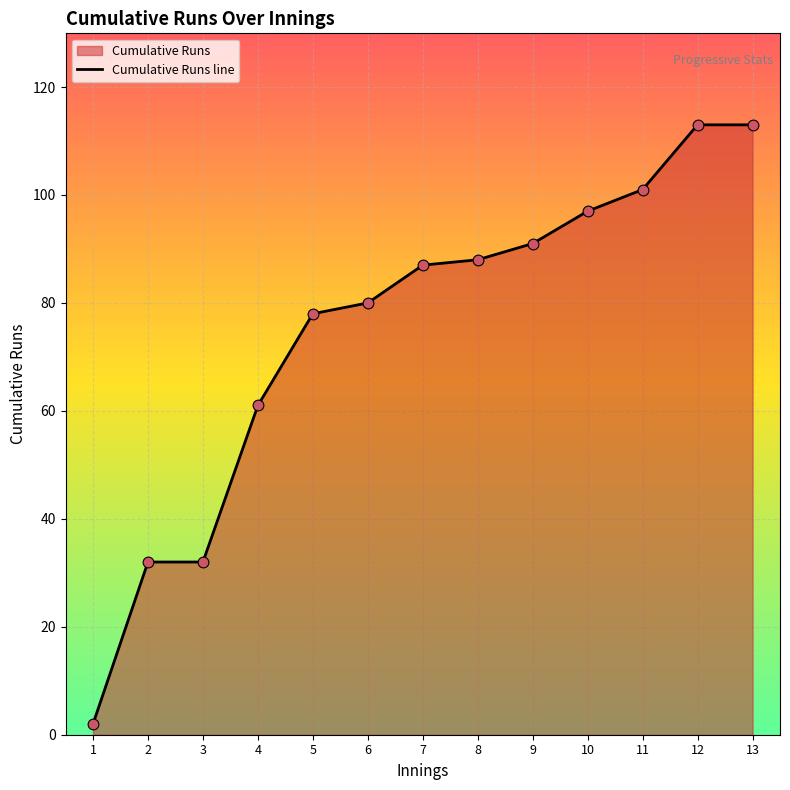

What is the change in value from 1 to 9?

+89